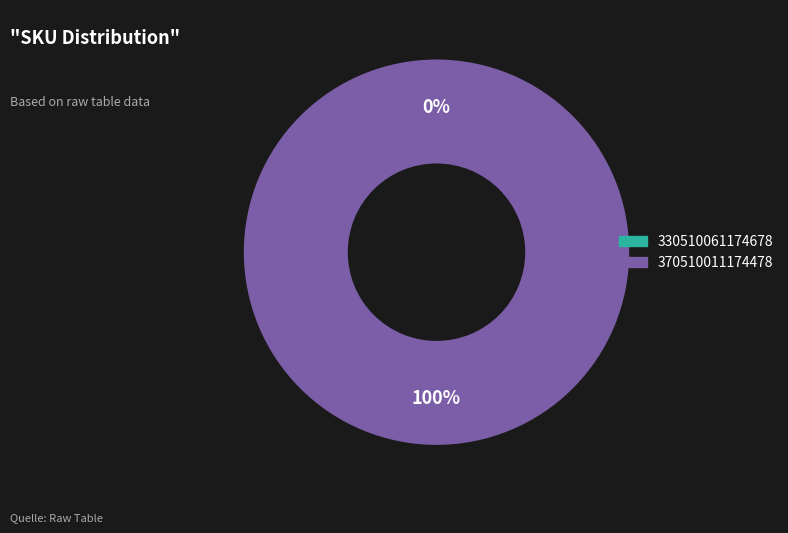

Count the number of slices in the pie.

2